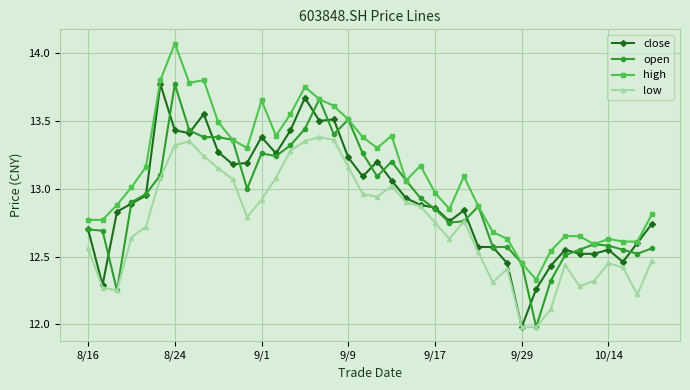

True or false: open has more than 2 interior local peaks.

True